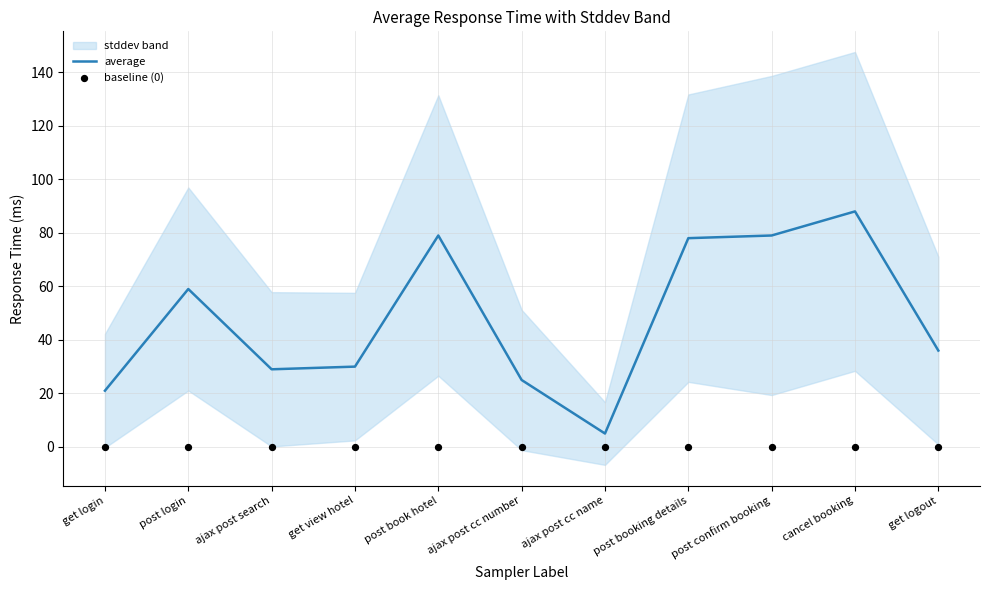

What is the minimum value for average?

5